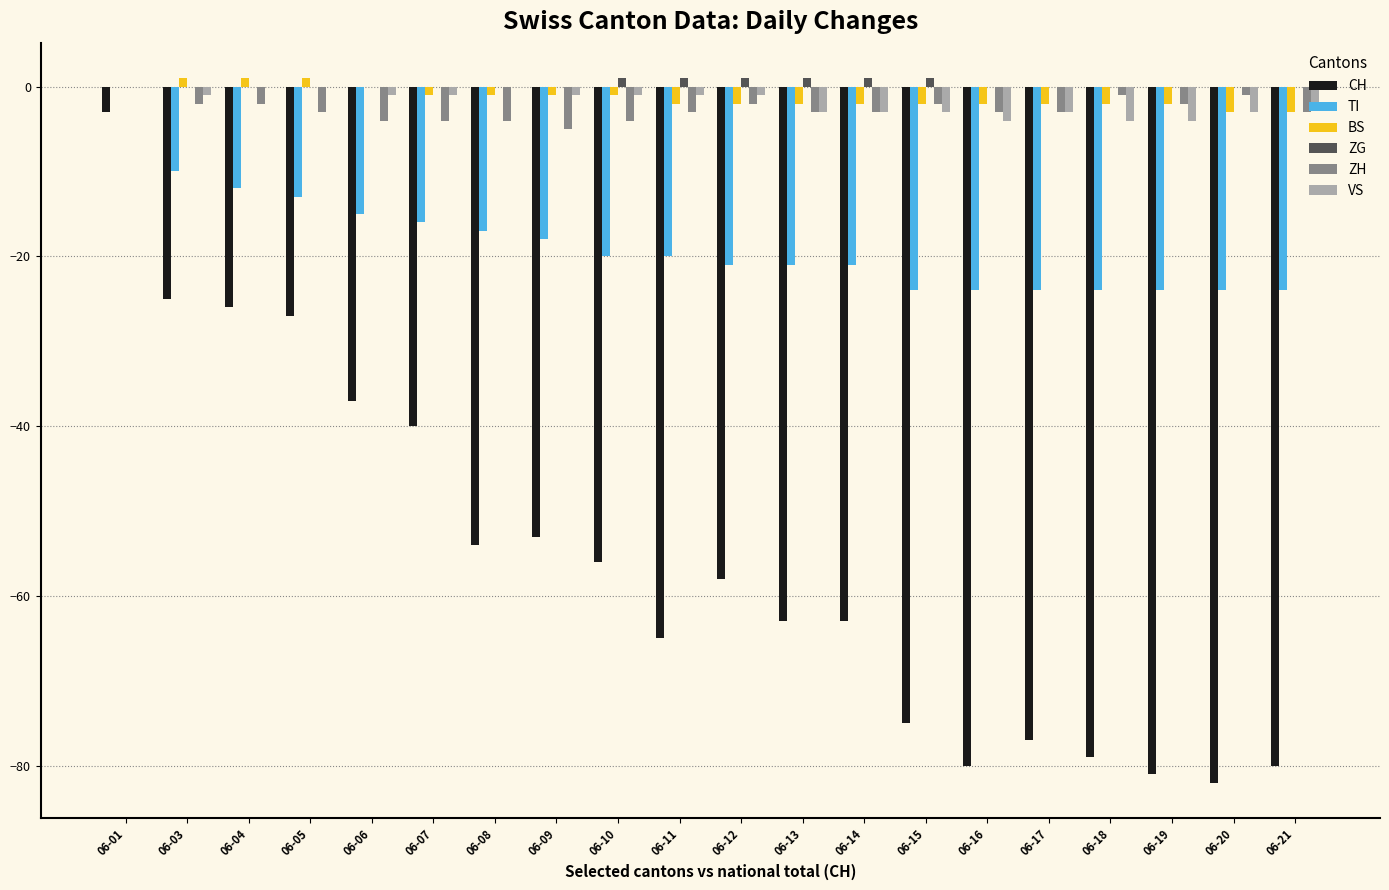

How many groups of bars are there?

20